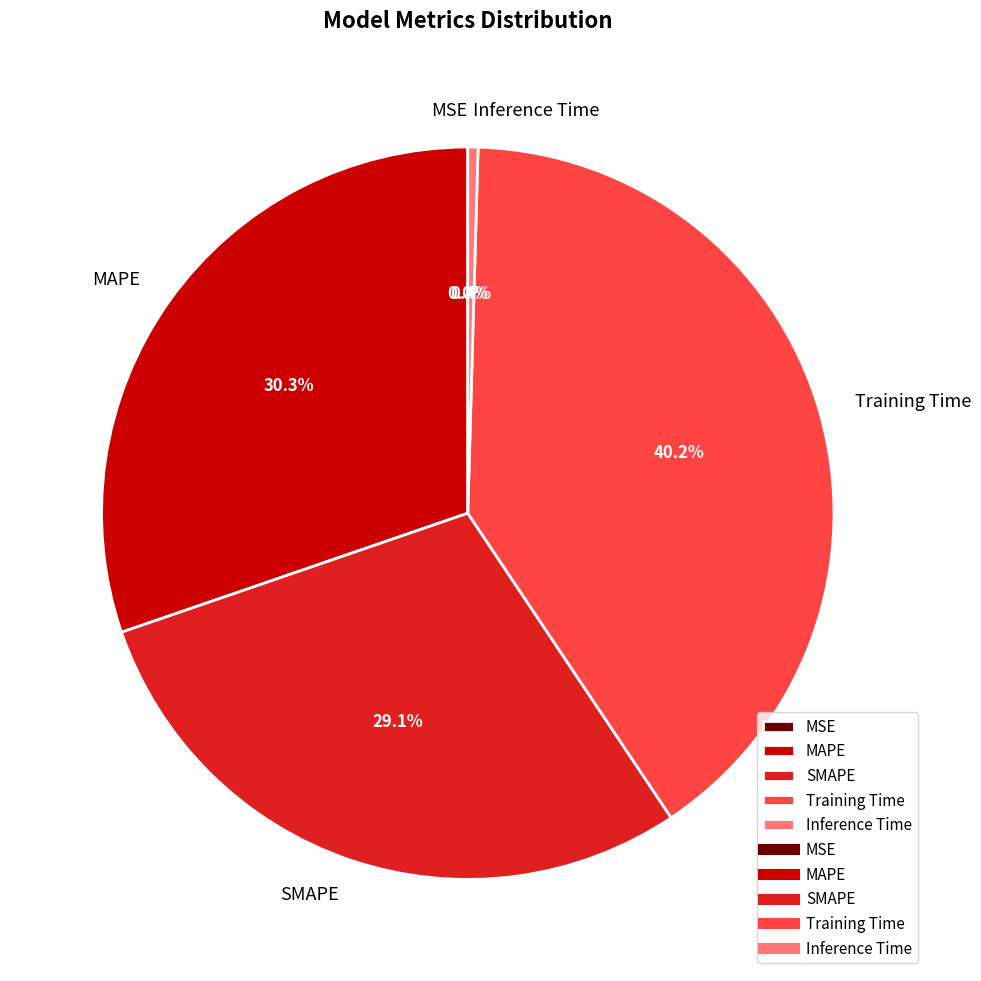

Which slice is the largest?

Training Time